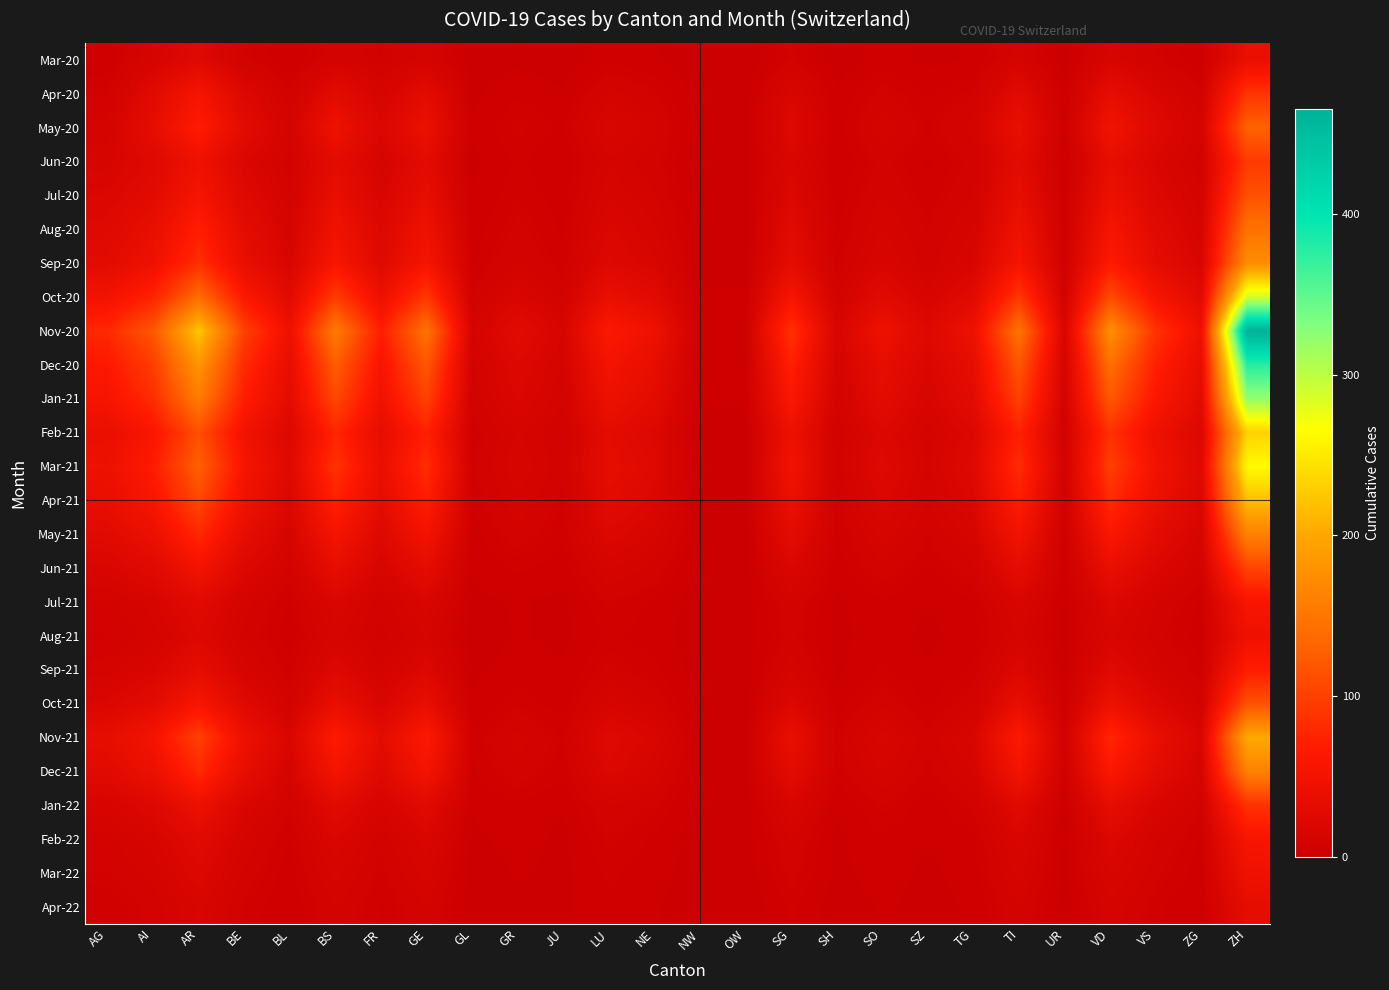

Rank the series by their maximum value, from lowest to highest.

Apr-22, Mar-20, Aug-21, Mar-22, Jul-21, Feb-22, Sep-21, Jan-22, Apr-20, Jun-20, Jun-21, Jul-20, Oct-21, May-20, Aug-20, May-21, Dec-21, Sep-20, Nov-21, Apr-21, Feb-21, Mar-21, Oct-20, Jan-21, Dec-20, Nov-20